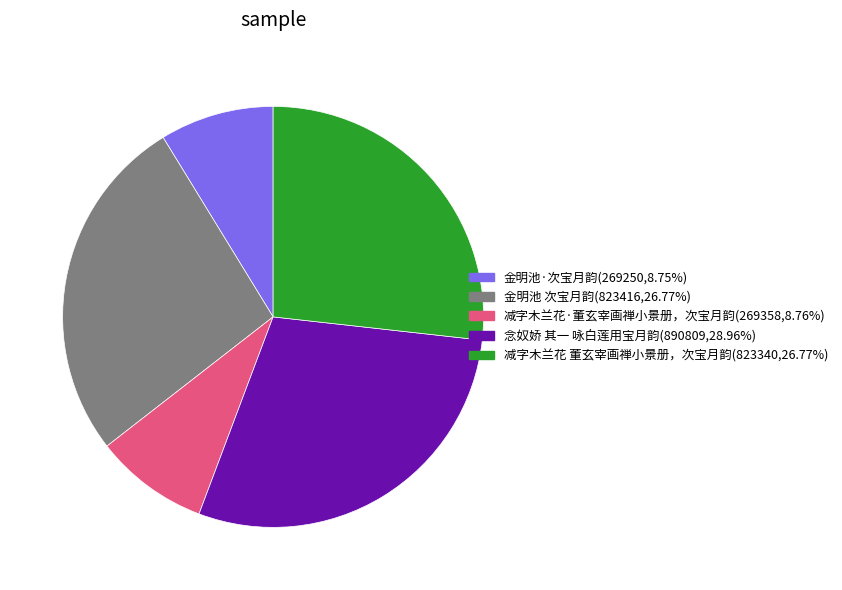

Is there any slice that represents more than half of the pie?

No